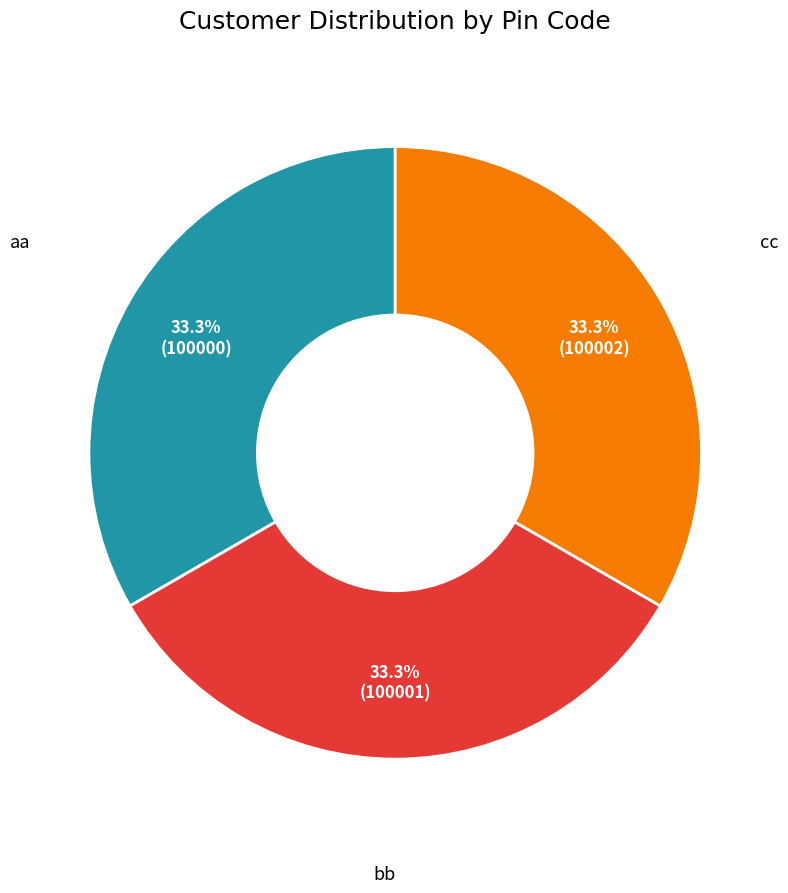

How many slices are in this pie chart?

3